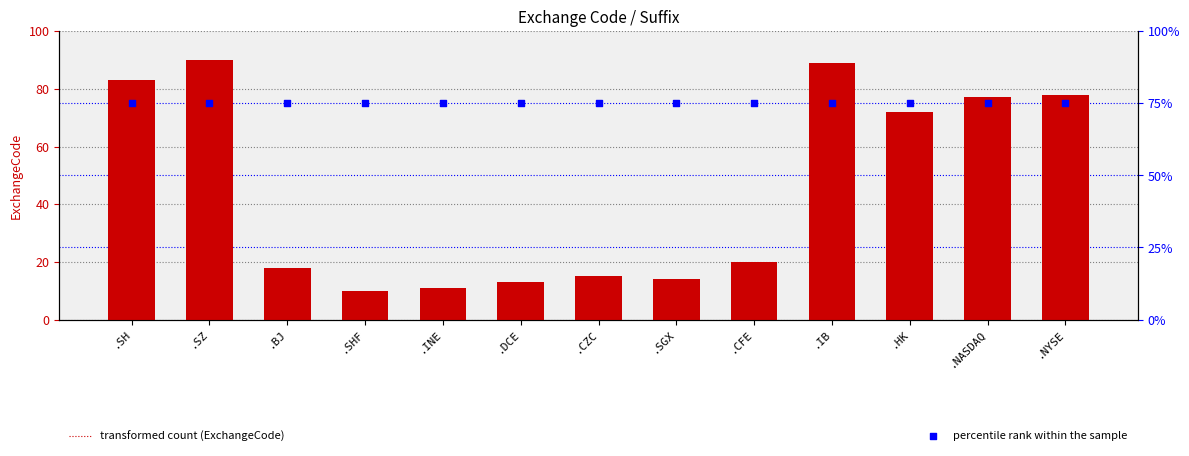

Is the value of percentile rank within the sample at .SZ greater than the value of ExchangeCode at .HK?

Yes